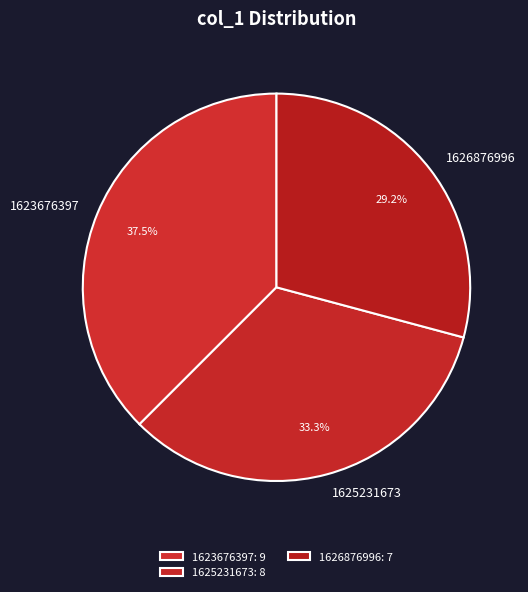

Between 1623676397 and 1625231673, which is larger?

1623676397